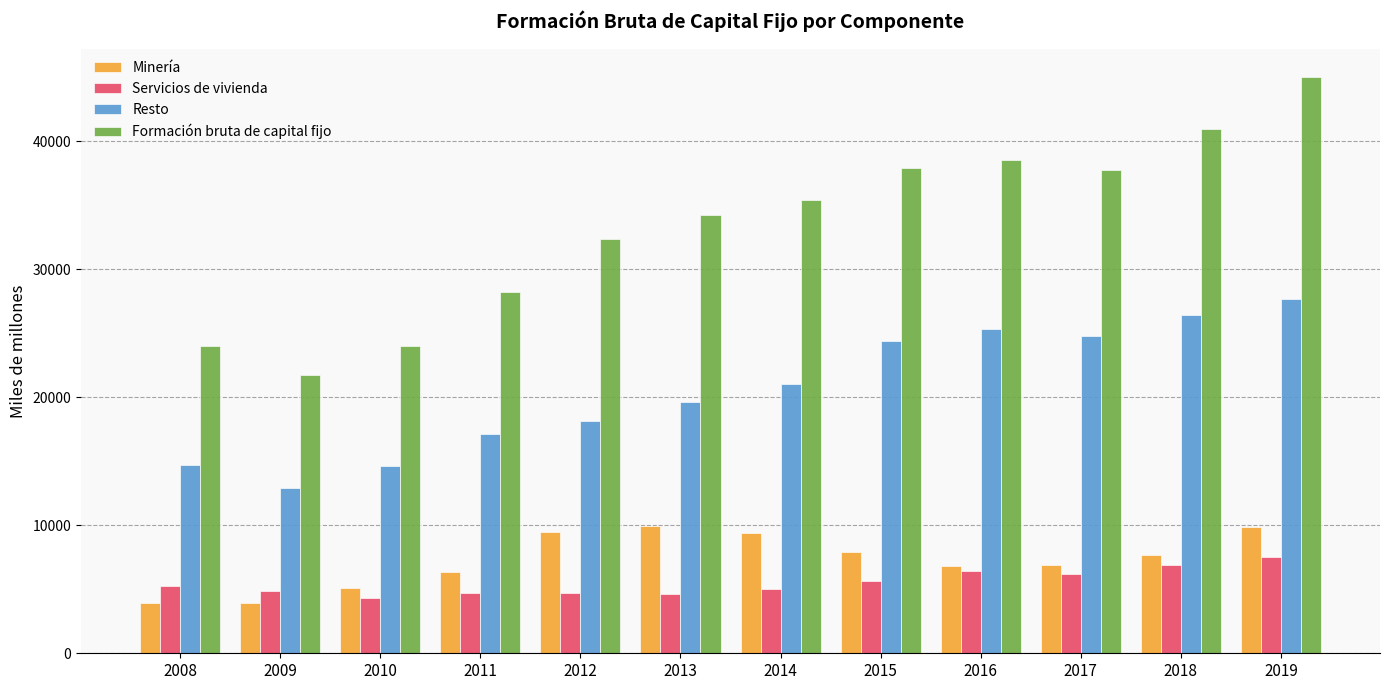

Rank the series at 2015 from lowest to highest value.

Servicios de vivienda, Minería, Resto, Formación bruta de capital fijo